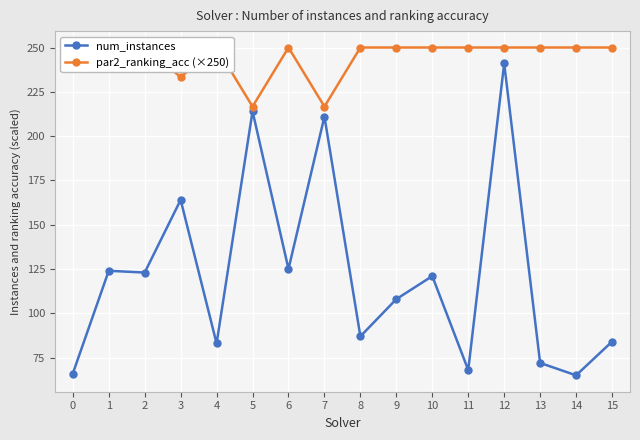

Rank the series at 3 from lowest to highest value.

num_instances, par2_ranking_acc (×250)